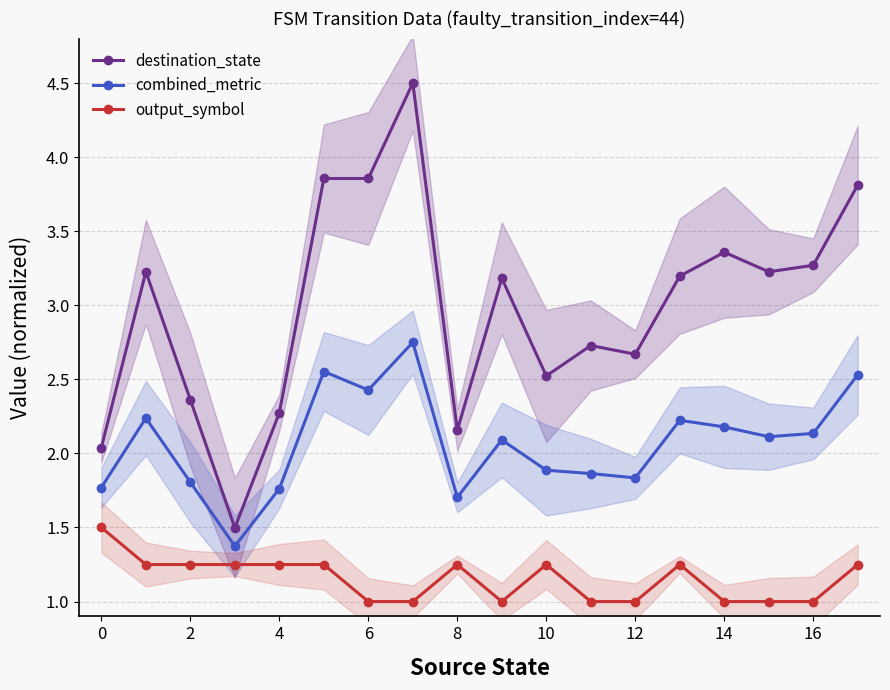

List the series in order of their peak value, lowest first.

output_symbol, combined_metric, destination_state